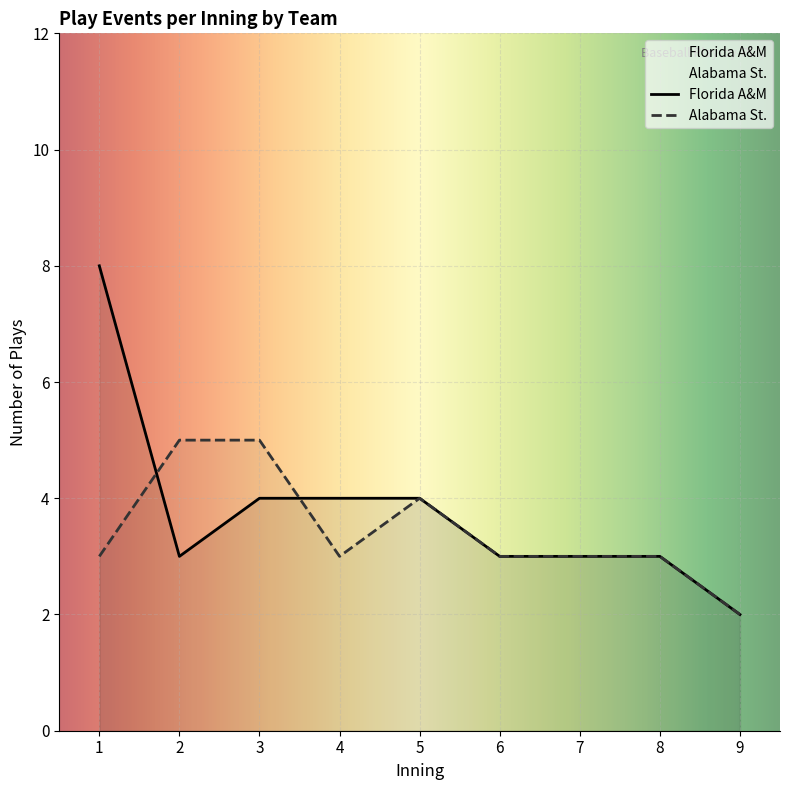

Which series ends up on top after the final intersection of Florida A&M and Alabama St.?

Florida A&M